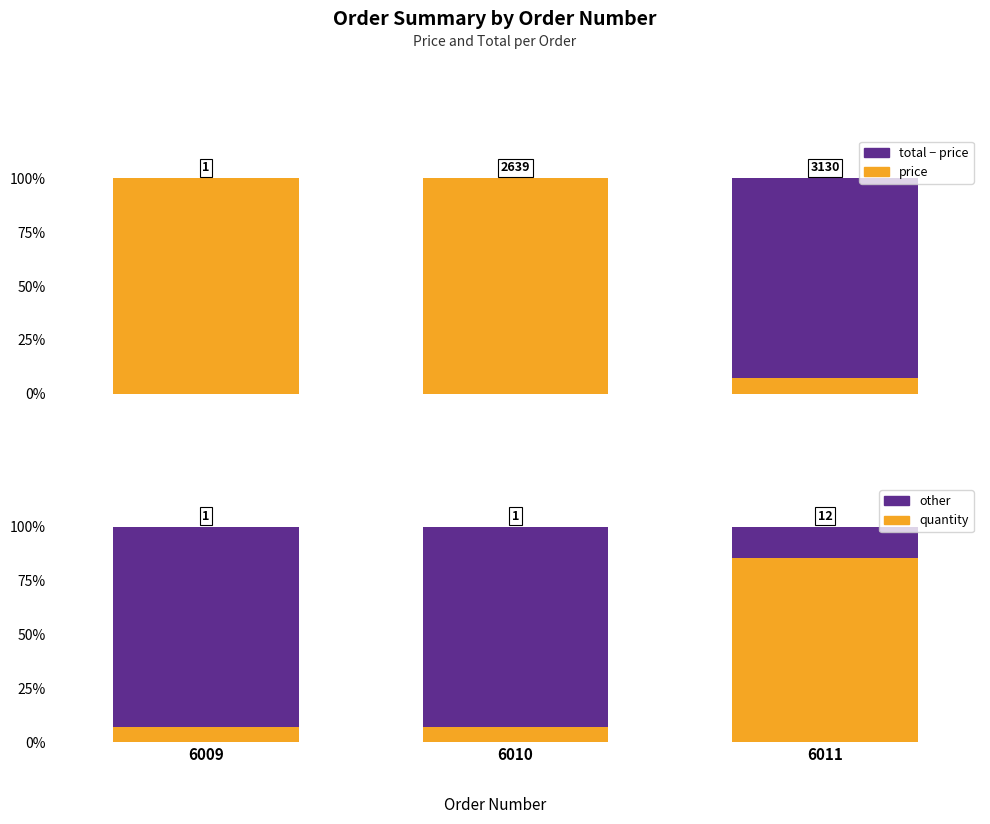

Does the chart contain any negative values?

No